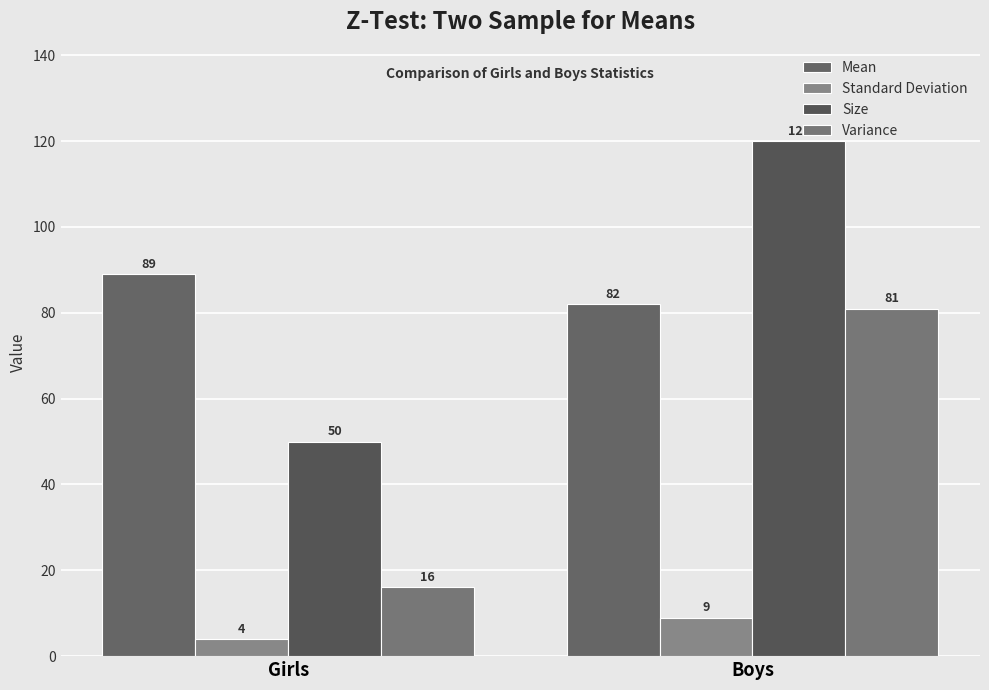

At which category is the sum across all series the highest?

Boys